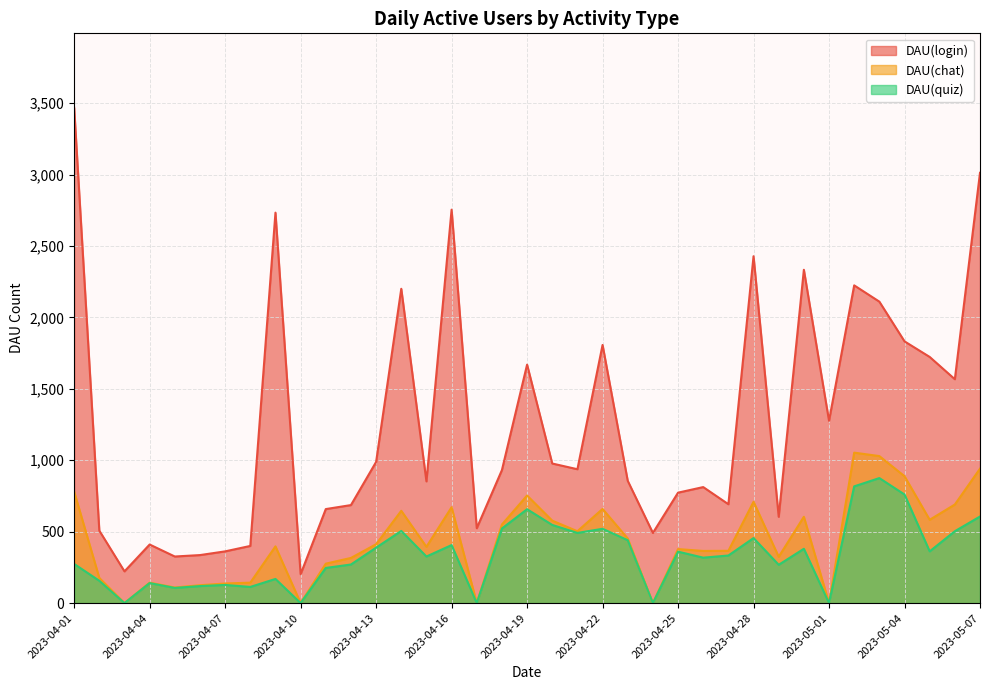

List the labels in order of DAU(login) value, largest first.

2023-04-01, 2023-05-07, 2023-04-16, 2023-04-09, 2023-04-28, 2023-04-30, 2023-05-02, 2023-04-14, 2023-05-03, 2023-05-04, 2023-04-22, 2023-05-05, 2023-04-19, 2023-05-06, 2023-05-01, 2023-04-13, 2023-04-20, 2023-04-21, 2023-04-18, 2023-04-23, 2023-04-15, 2023-04-26, 2023-04-25, 2023-04-27, 2023-04-12, 2023-04-11, 2023-04-29, 2023-04-17, 2023-04-02, 2023-04-24, 2023-04-04, 2023-04-08, 2023-04-07, 2023-04-06, 2023-04-05, 2023-04-03, 2023-04-10